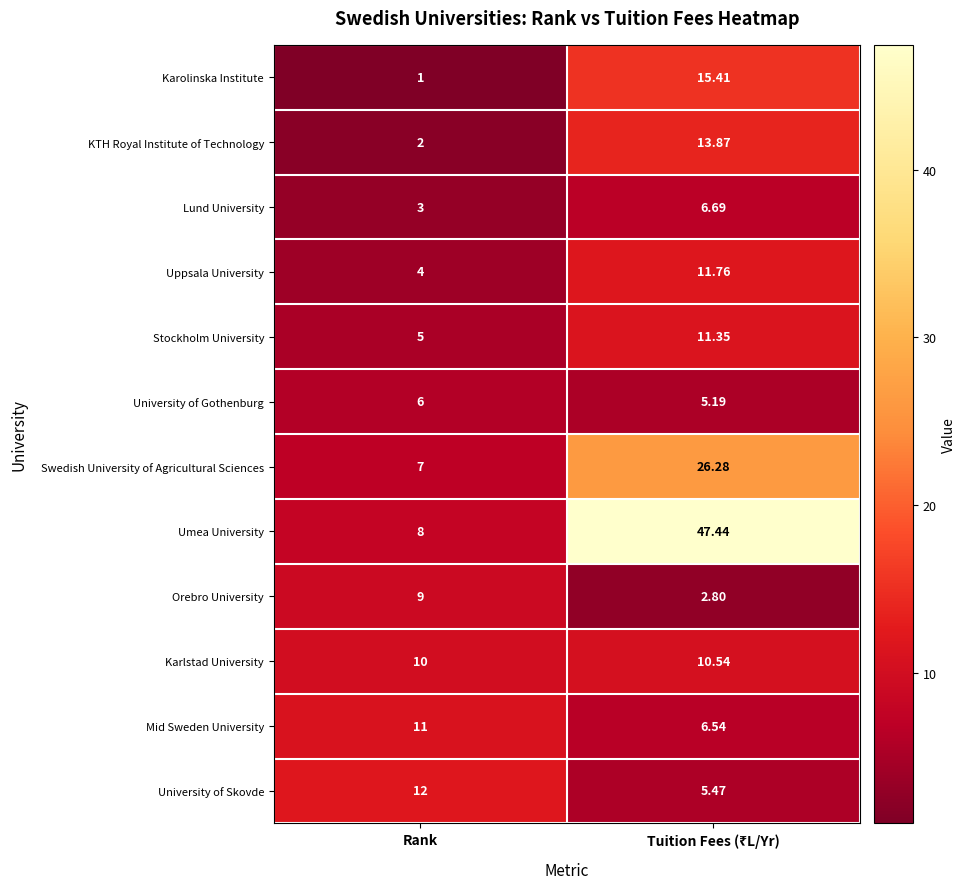

Rank the series by their maximum value, from highest to lowest.

Umea University, Swedish University of Agricultural Sciences, Karolinska Institute, KTH Royal Institute of Technology, University of Skovde, Uppsala University, Stockholm University, Mid Sweden University, Karlstad University, Orebro University, Lund University, University of Gothenburg